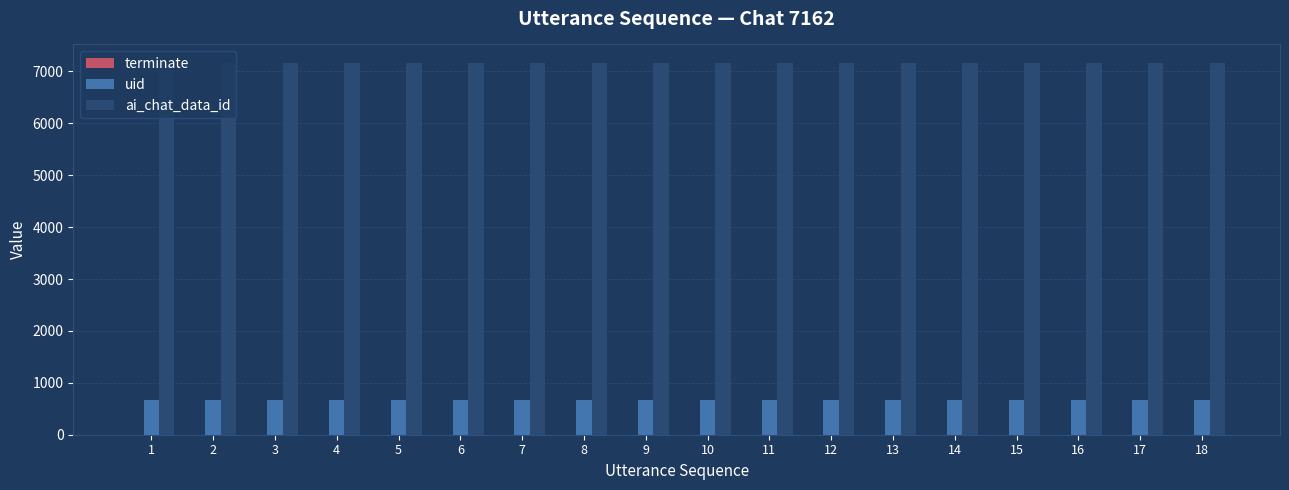

Which series has the largest total across all categories?

ai_chat_data_id